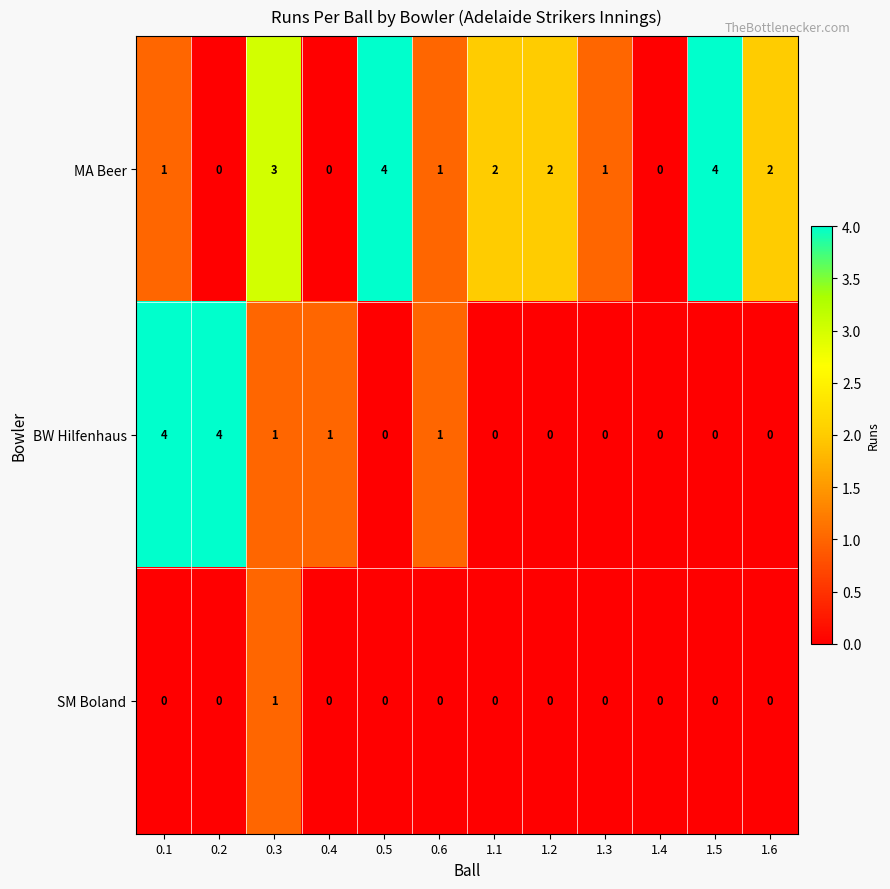

What is the difference between the maximum and minimum values in the BW Hilfenhaus series?

4